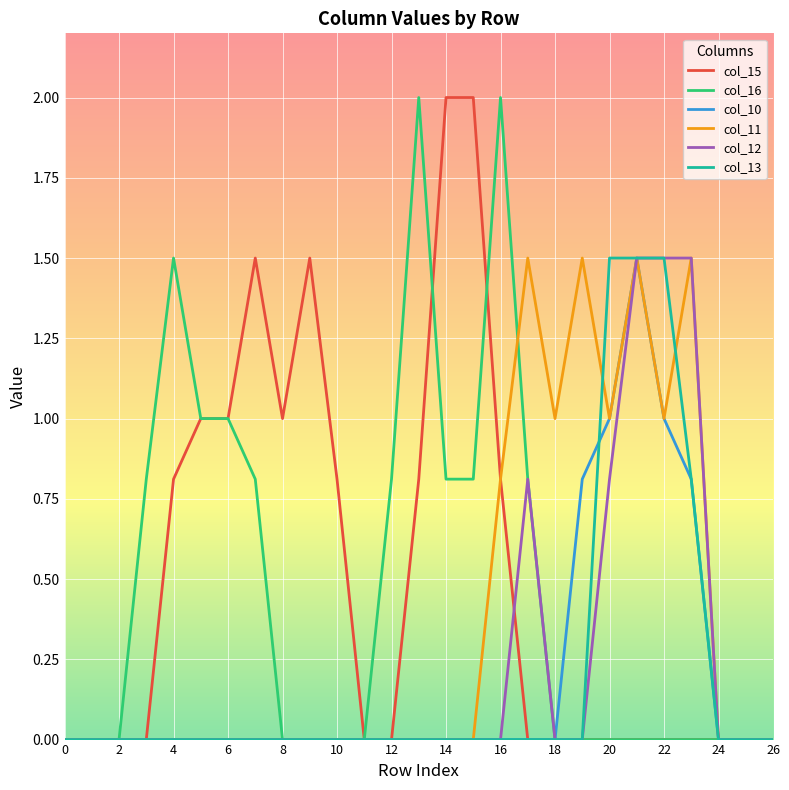

What is the maximum value for col_15?

2.0